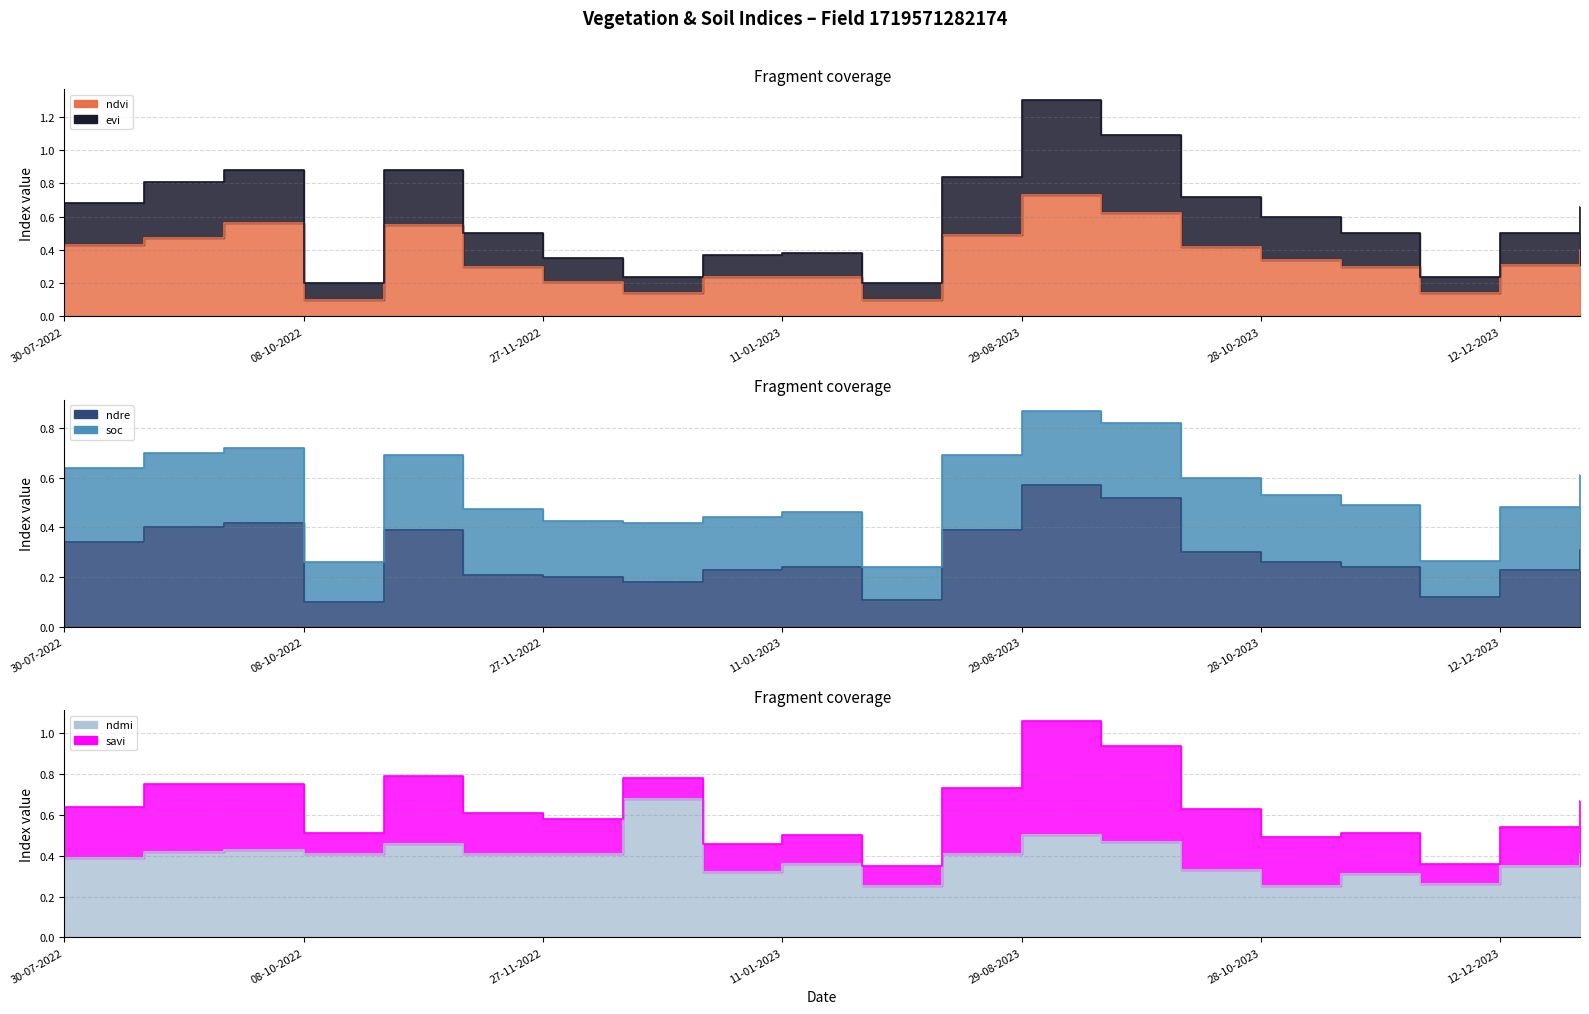

Which series has the largest range (max minus min)?

evi